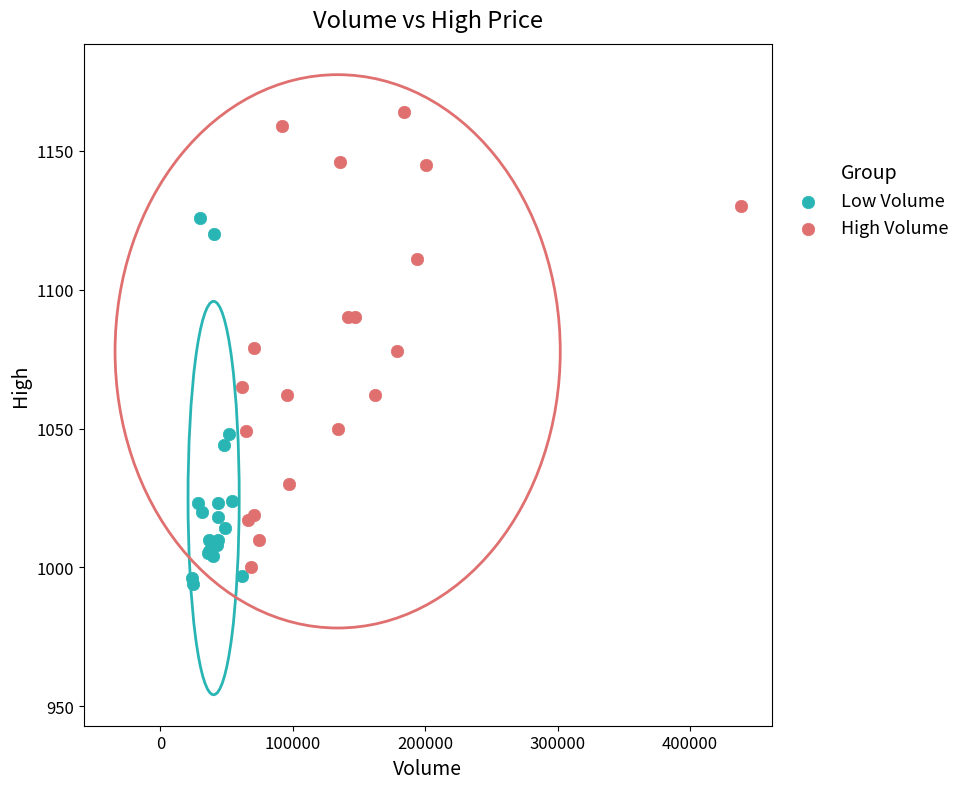

Which series has the largest Y range (max minus min)?

High Volume